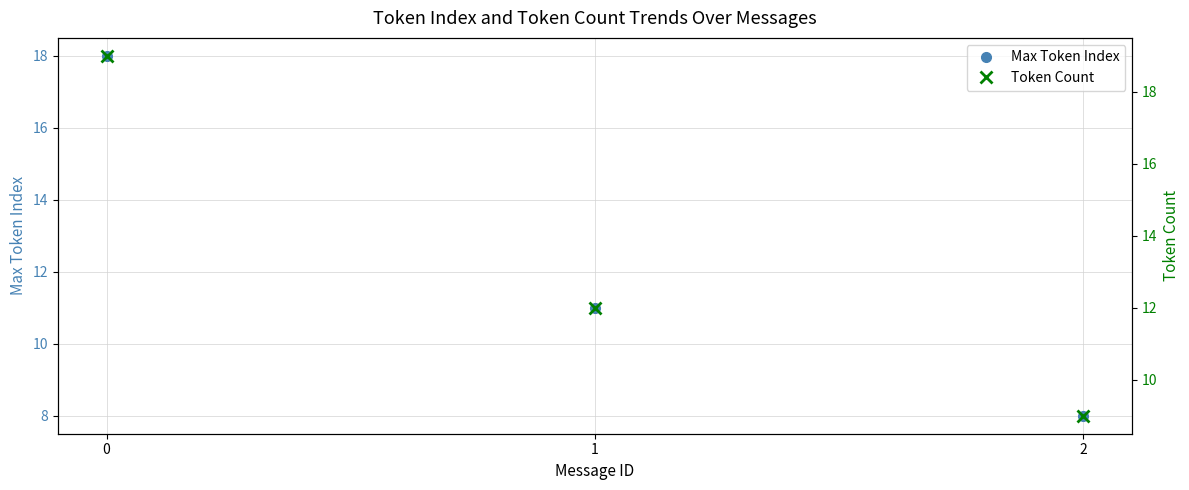

Is this an area chart (filled region under the line)?

No